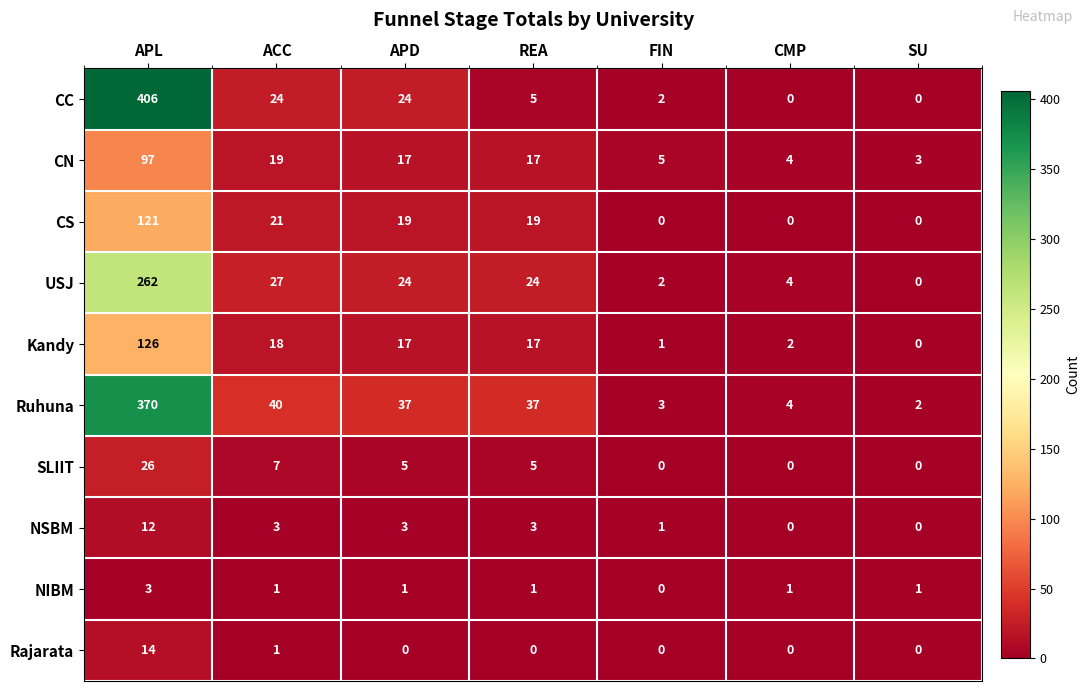

What is the sum of all NIBM values?

8